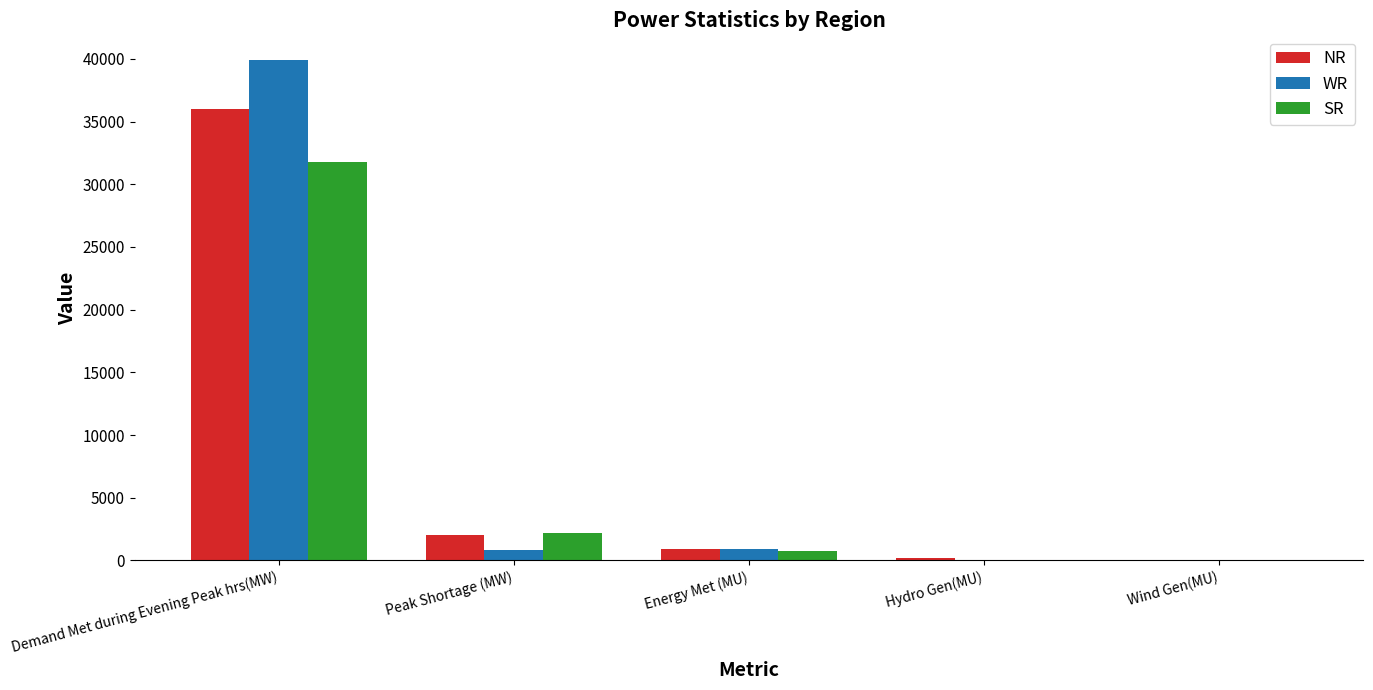

At which label is SR closest to 15912?

Peak Shortage (MW)